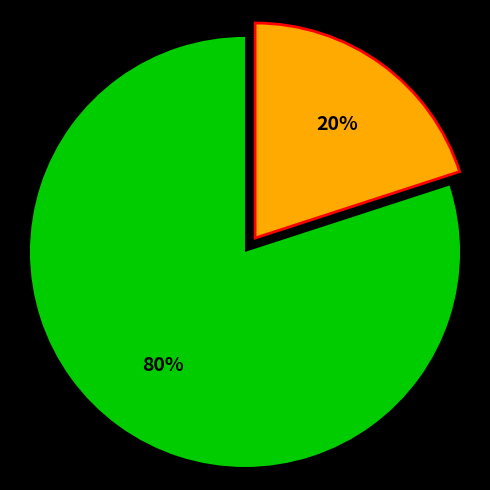

Is there any slice that represents more than half of the pie?

Yes